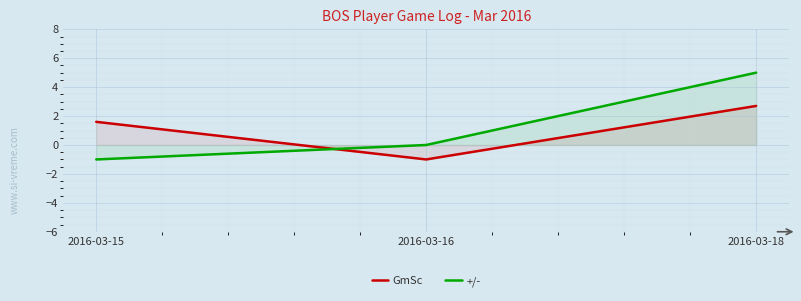

How many series are shown in this chart?

2